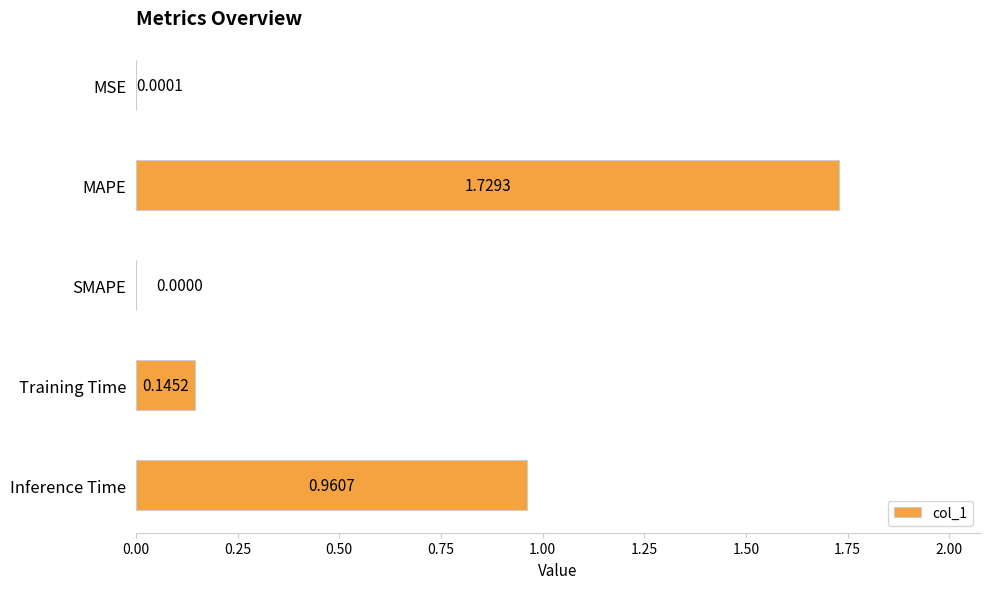

Where is the data nearest to the value 0?

SMAPE